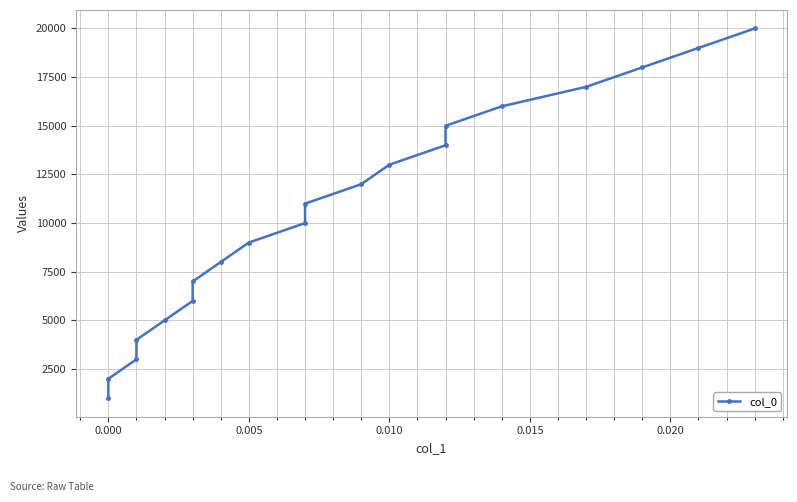

The value at 13 is 8659. True or false?

False